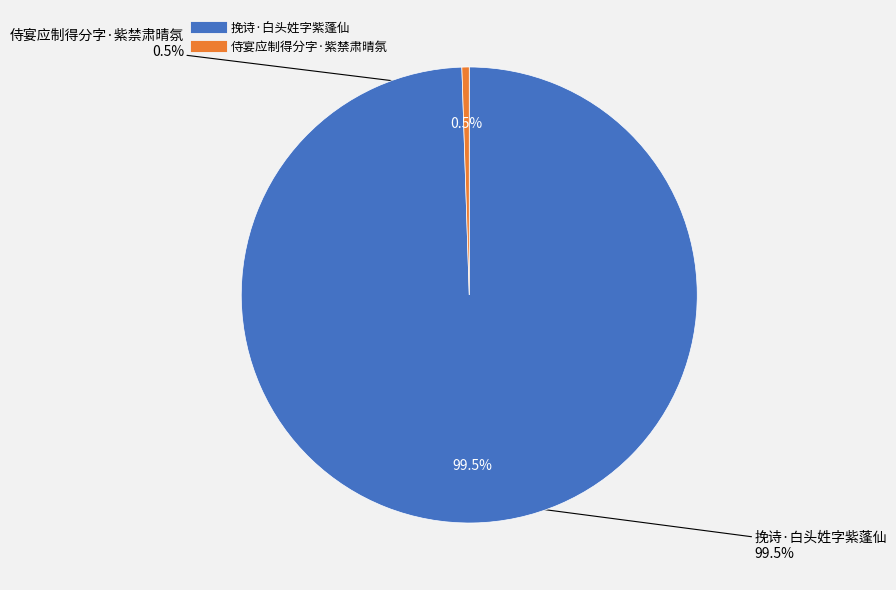

Is it true that 侍宴应制得分字·紫禁肃晴氛 is 11% of the pie?

False